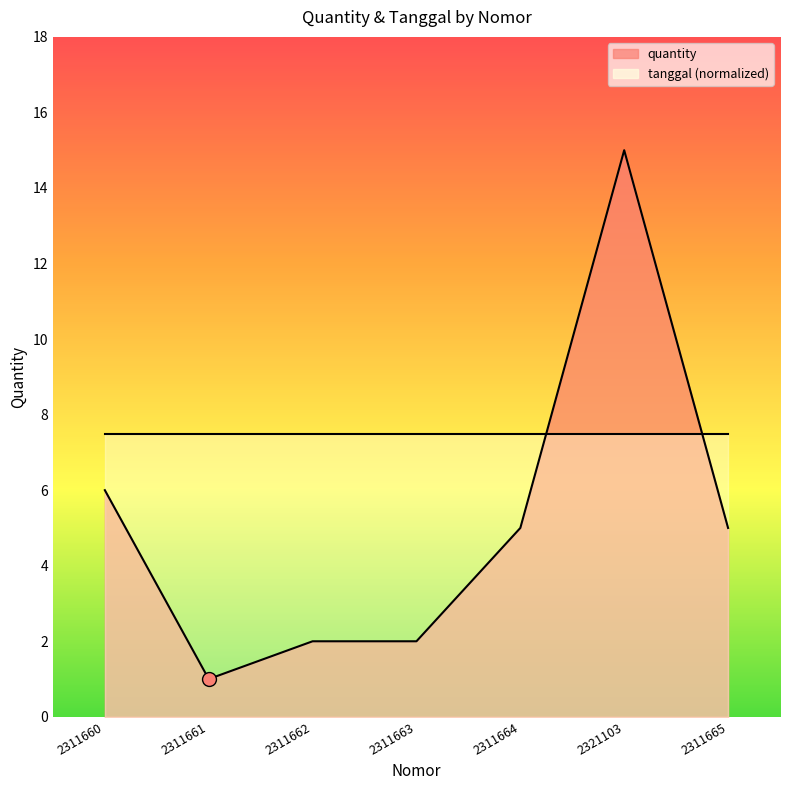

Which category has the lowest value across all series?

2311661